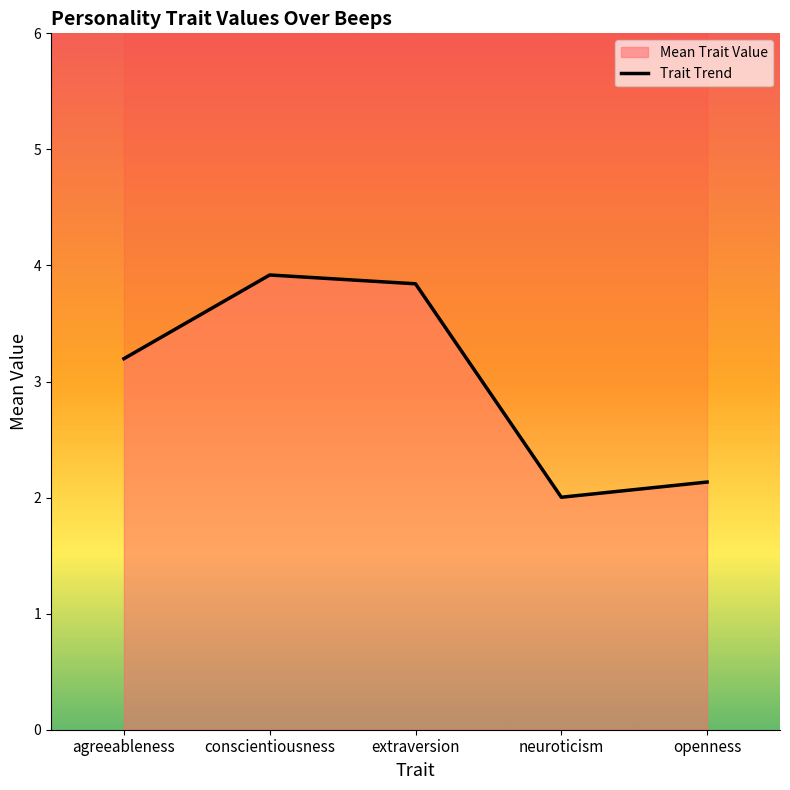

Which has a higher value, extraversion or agreeableness?

extraversion